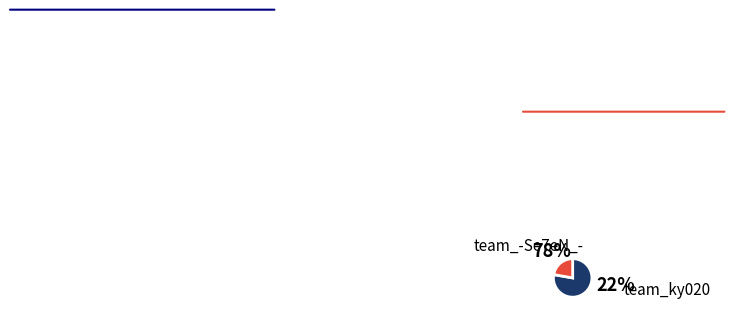

What is the ratio of the value at team_-Se7eN_- to the value at team_ky020?

3.5